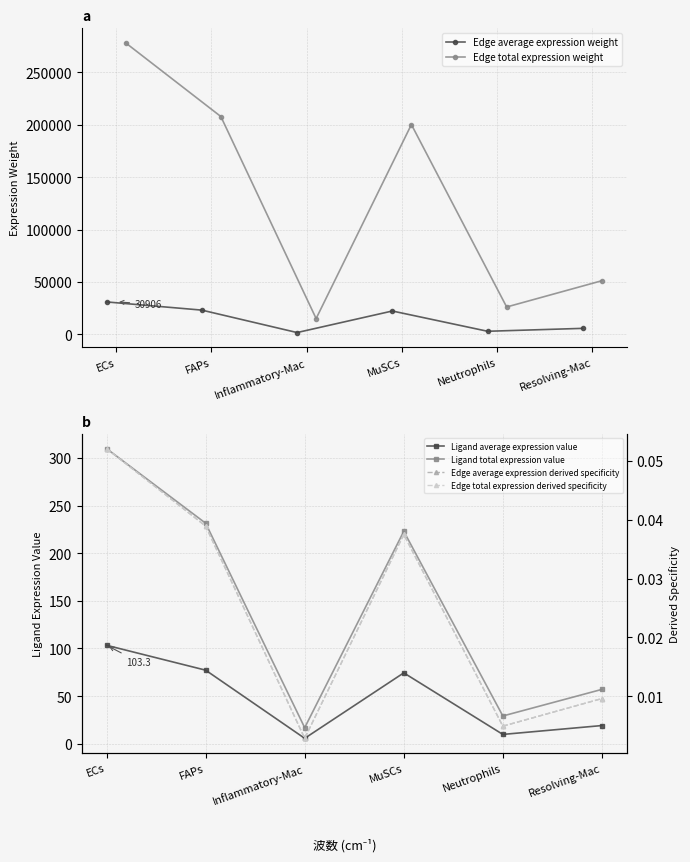

The value of Ligand total expression value at Inflammatory-Mac is 25.8. True or false?

False